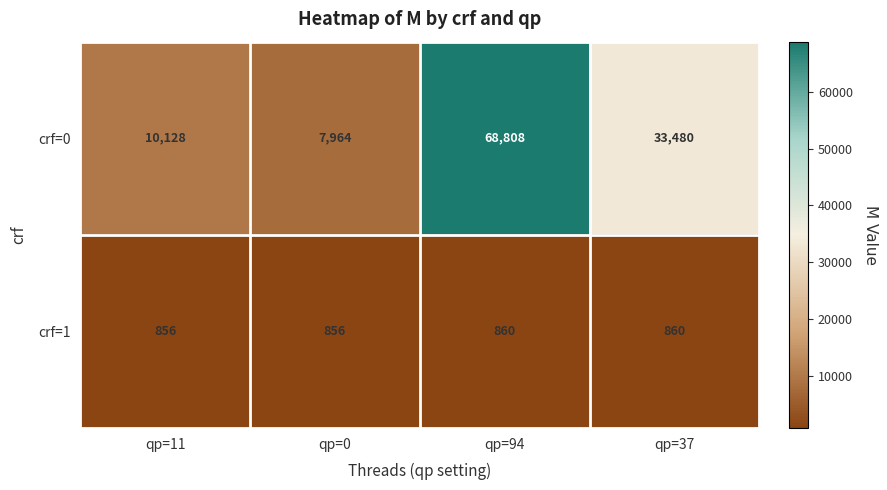

The crf=0 series shows 68808 at qp=94. True or false?

True